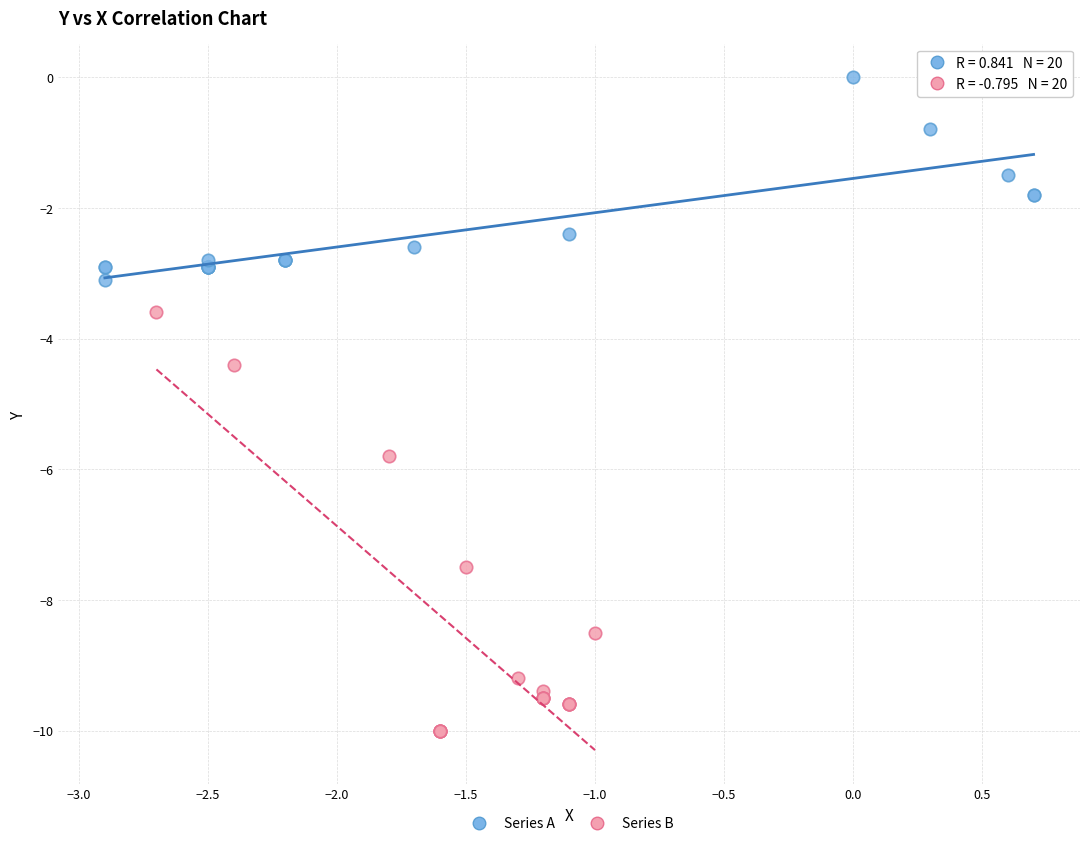

Which series contains the lowest Y value?

Series B